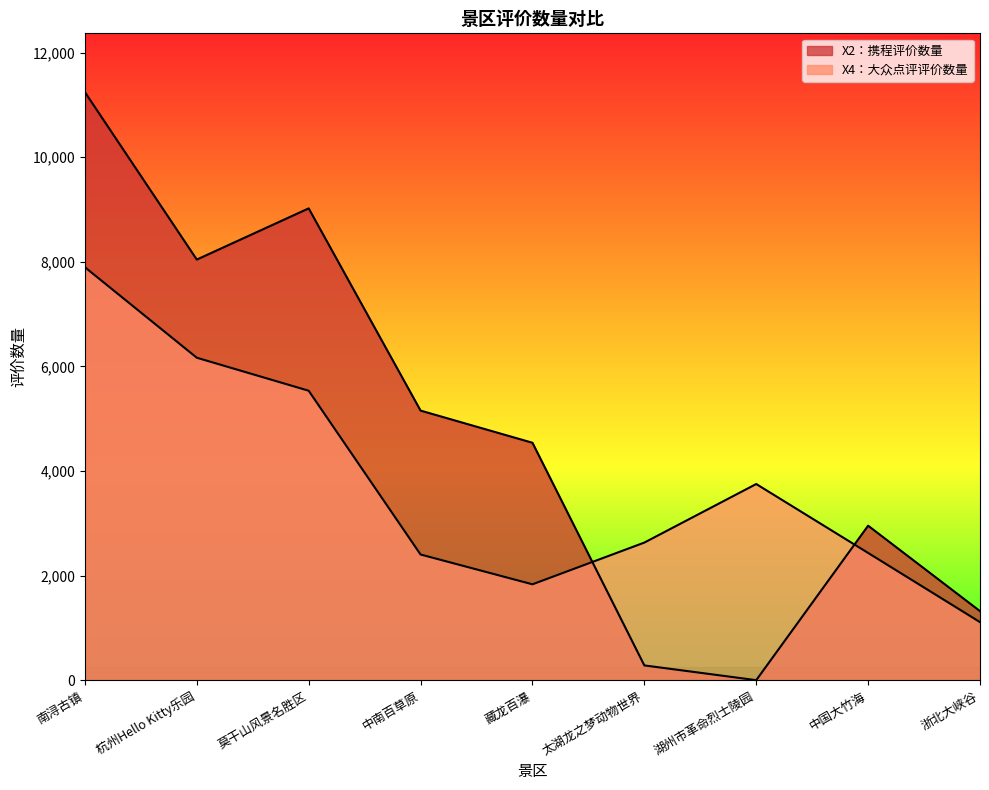

True or false: X4：大众点评评价数量 has more than 1 interior local peaks.

False